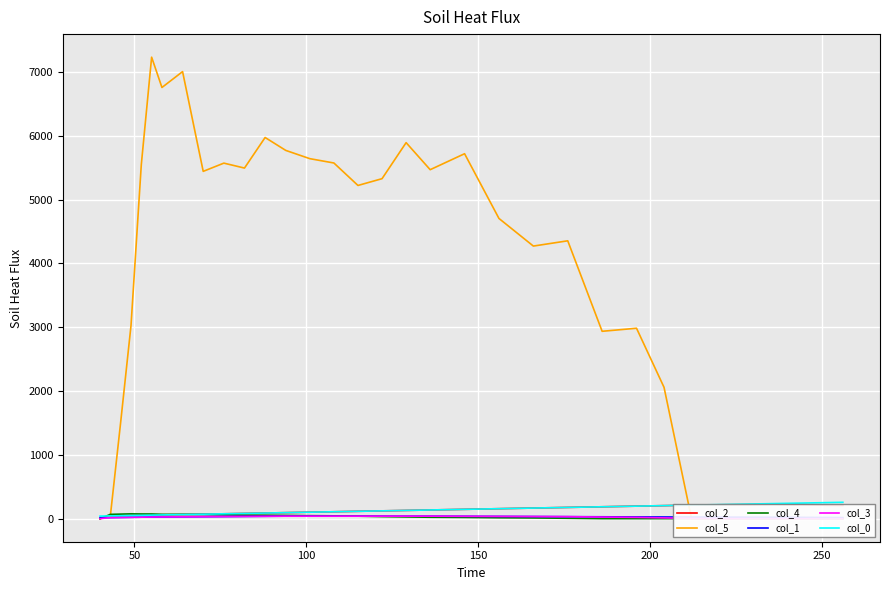

Reading left to right, list all the values displayed in this chart.

col_2: 0.0	43.0	46.0	49.0	52.0	55.0	58.0	64.0	70.0	76.0	82.0	88.0	94.0	101.0	108.0	115.0	122.0	129.0	136.0	146.0	156.0	166.0	176.0	186.0	196.0	204.0	212.0	217.0	220.0	226.0	222.0	219.0	214.0	208.0	206.0
col_5: 0.0	44.0	1512.0	3024.0	5548.9	7231.4	6756.6	7005.2	5442.2	5571.1	5493.8	5972.9	5770.7	5641.1	5573.2	5221.2	5327.6	5892.1	5468.3	5718.6	4704.1	4271.4	4353.9	2935.9	2983.7	2057.9	0.0	0.0	0.0	0.0	0.0	0.0	0.0	0.0	0.0
col_4: 0.0	67.0	71.0	75.0	73.0	73.0	68.0	68.0	65.0	60.0	55.0	54.0	51.0	47.0	44.0	39.0	32.0	27.0	22.0	19.0	14.0	11.0	6.0	0.0	0.0	0.0	0.0	0.0	0.0	0.0	0.0	0.0	0.0	0.0	0.0
col_1: 15.0	17.0	19.0	21.0	23.0	25.0	27.0	29.0	31.0	33.0	35.0	37.0	39.0	39.0	39.0	39.0	39.0	39.0	39.0	37.0	35.0	33.0	31.0	29.0	27.0	26.0	25.0	24.0	23.0	22.0	21.0	20.0	19.0	18.0	17.0
col_3: 0.0	17.0	19.0	21.0	23.0	25.0	27.0	29.0	31.0	33.0	35.0	37.0	39.0	39.0	39.0	39.0	39.0	39.0	39.0	37.0	35.0	33.0	31.0	25.0	20.0	12.0	2.0	0.0	0.0	0.0	0.0	0.0	0.0	0.0	0.0
col_0: 40.0	43.0	46.0	49.0	52.0	55.0	58.0	64.0	70.0	76.0	82.0	88.0	94.0	101.0	108.0	115.0	122.0	129.0	136.0	146.0	156.0	166.0	176.0	186.0	196.0	204.0	212.0	220.0	228.0	236.0	240.0	244.0	248.0	252.0	256.0